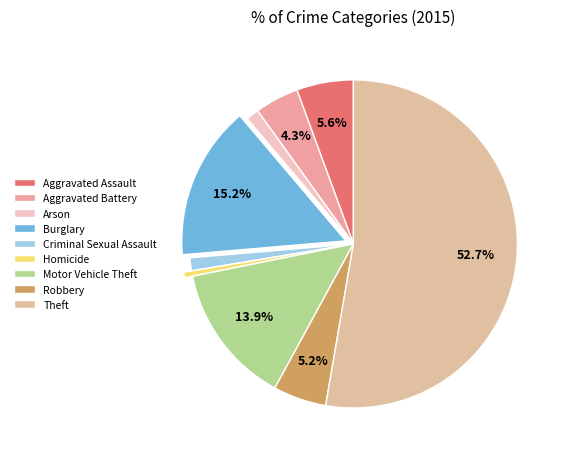

Is it true that Theft is 44% of the pie?

False